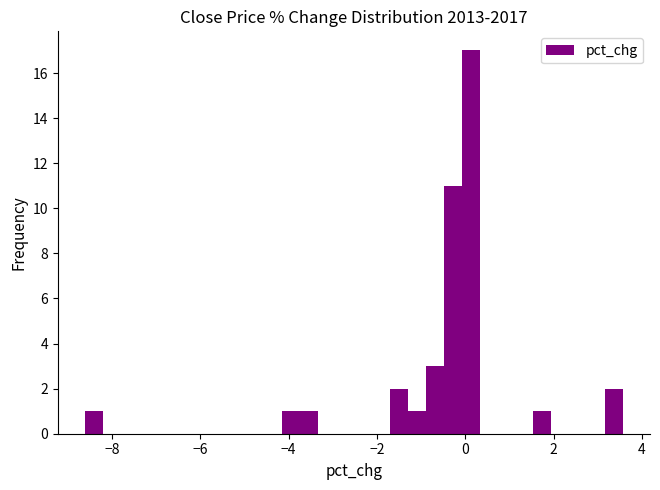

Around what value on the x-axis is the tallest bar? Give the approximate position of its centre, as read against the axis.

0.2